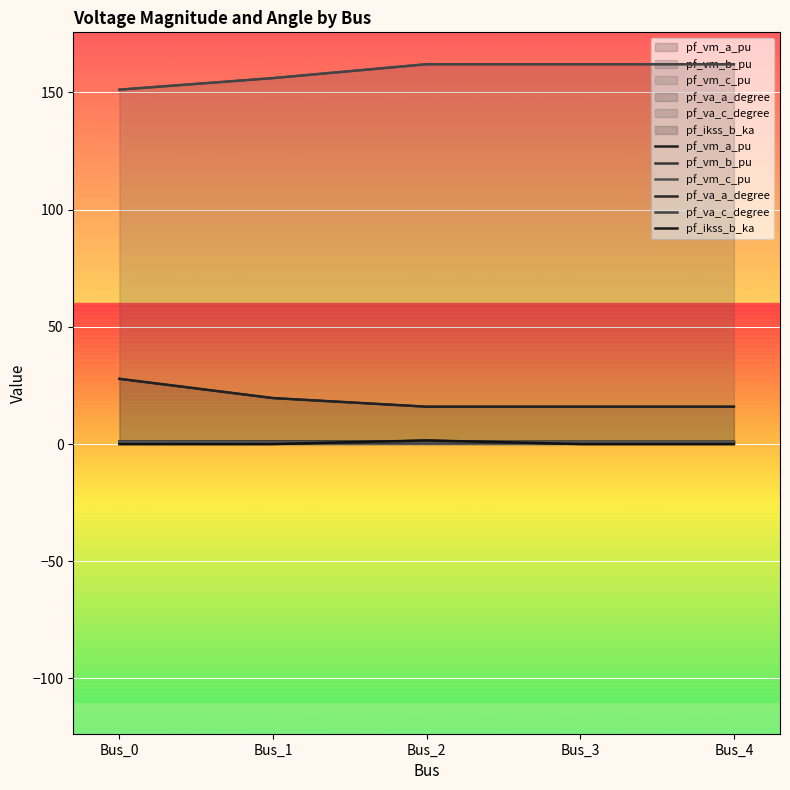

What are all the series names shown in the legend?

pf_vm_a_pu, pf_vm_b_pu, pf_vm_c_pu, pf_va_a_degree, pf_va_c_degree, pf_ikss_b_ka